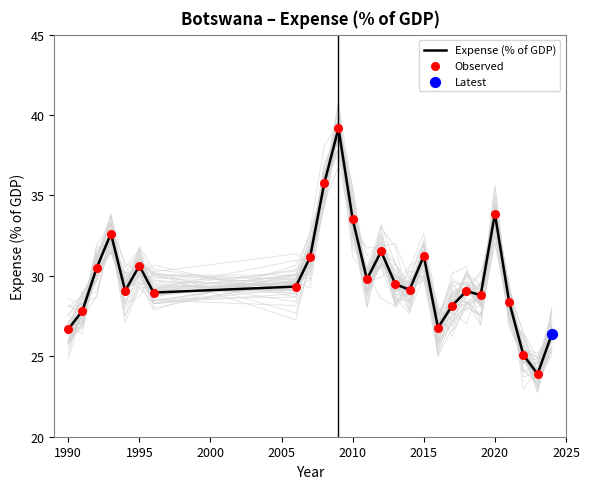

What is the maximum value for Expense (% of GDP)?

39.2